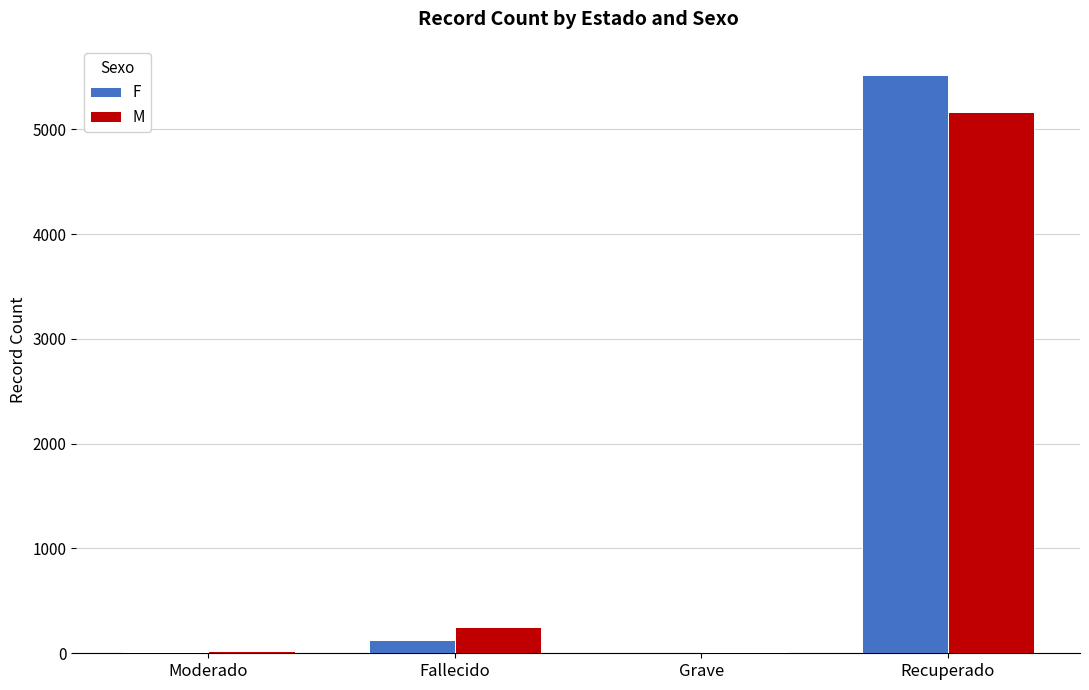

Is the value of M at Fallecido greater than the value of F at Fallecido?

Yes